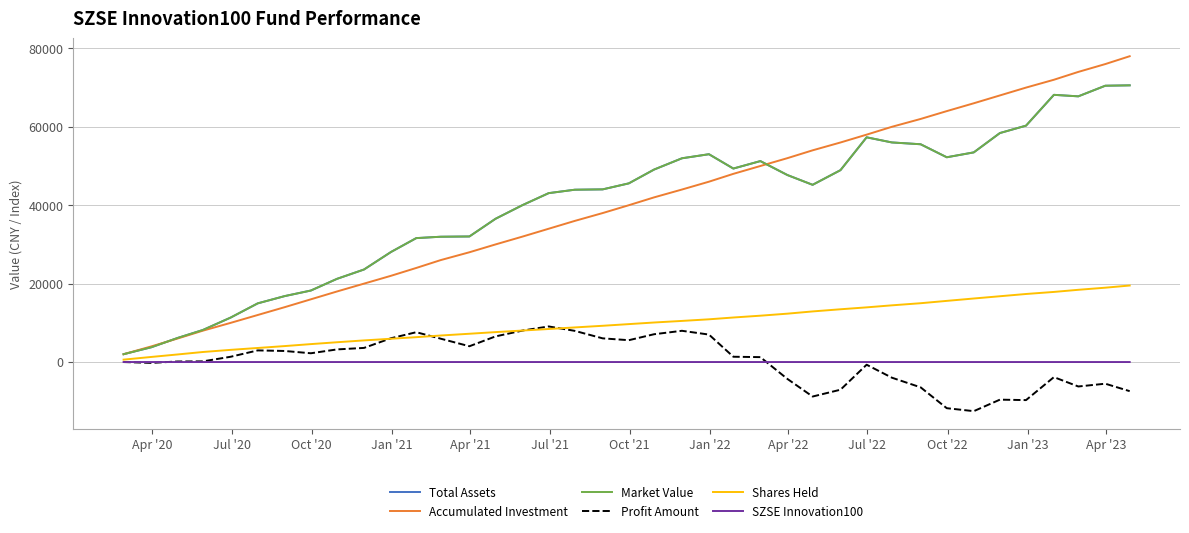

What is the greatest value displayed?

78000.0